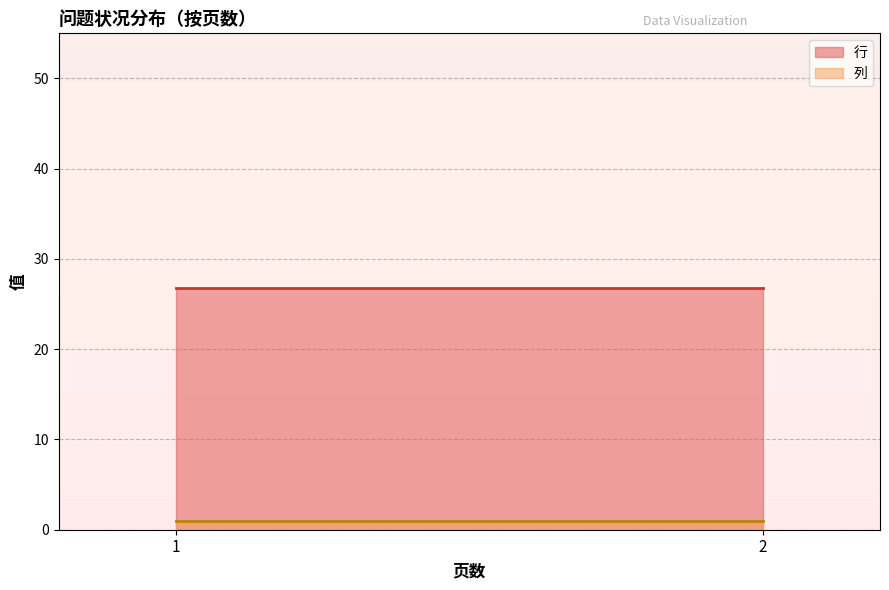

What value does the 列 series have at 1?

1.0